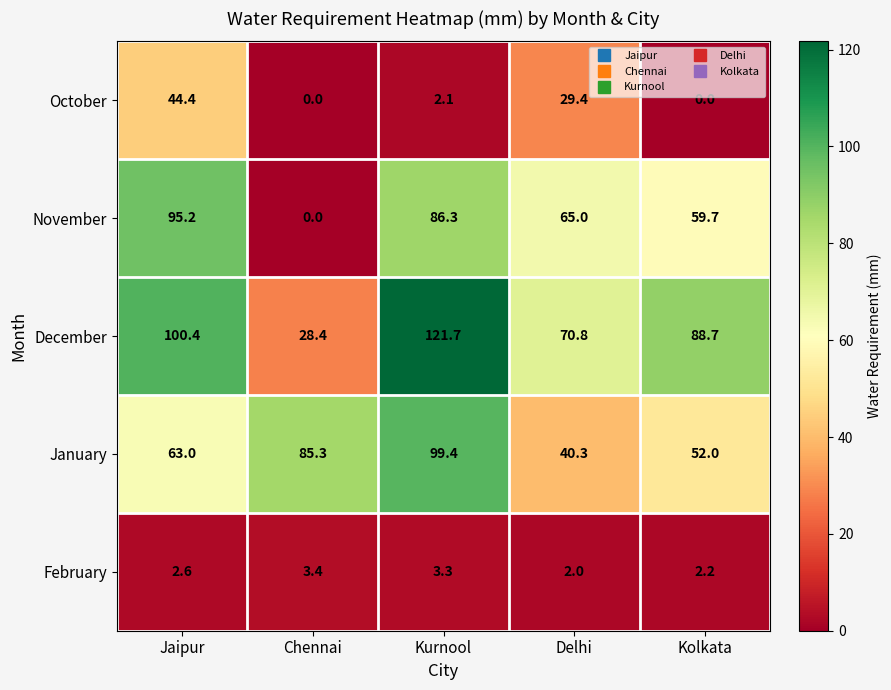

How many values in the November series are below 65?

2